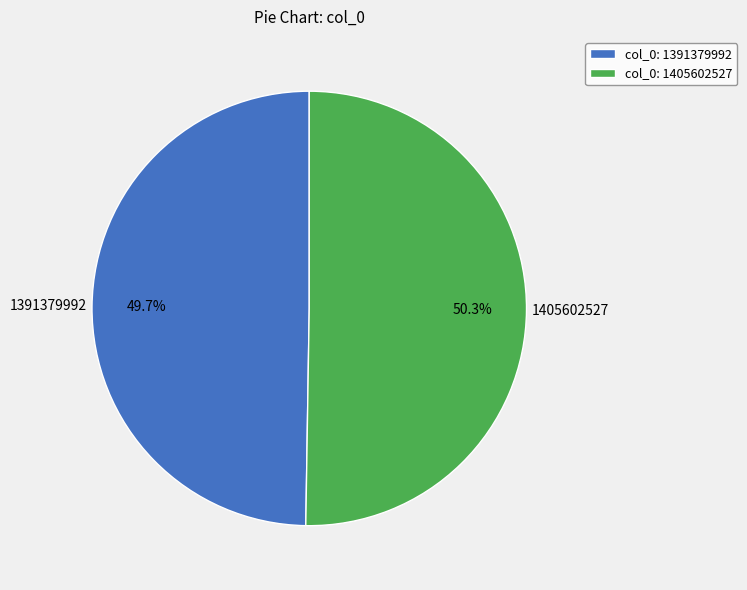

What percentage do col_0: 1405602527 and col_0: 1391379992 together represent?

100.0%